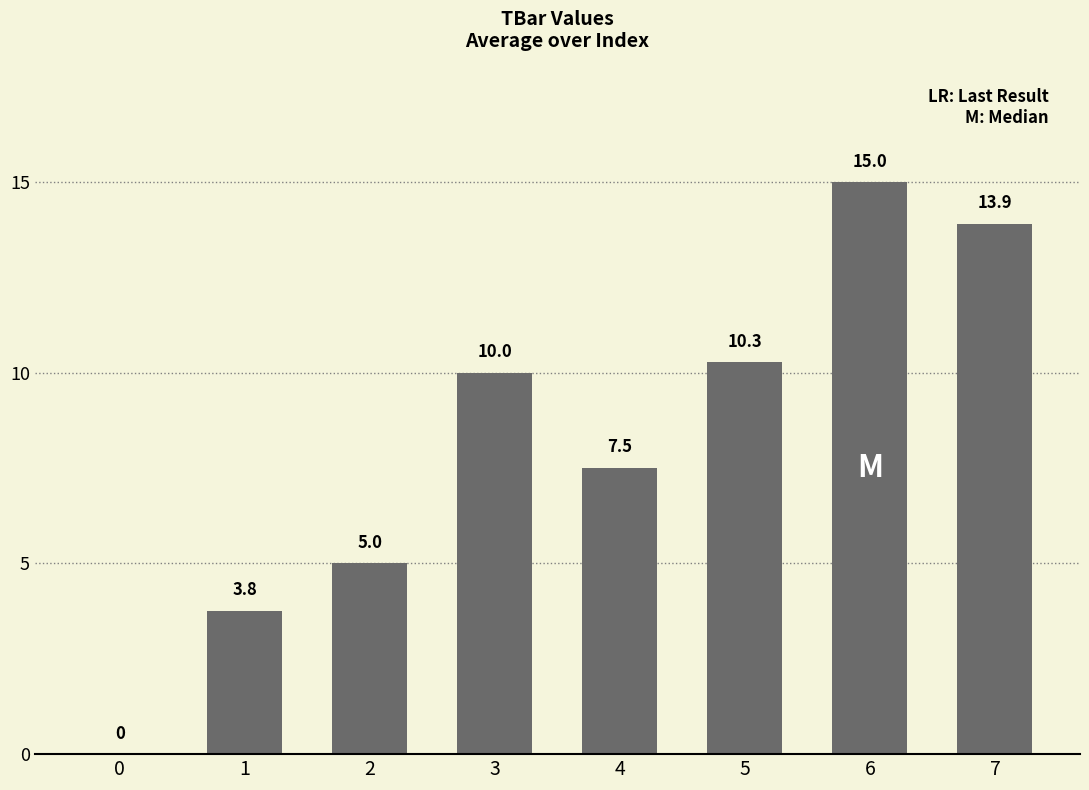

Reading left to right, what are all the values shown in this chart?

0.0	3.8	5.0	10.0	7.5	10.3	15.0	13.9